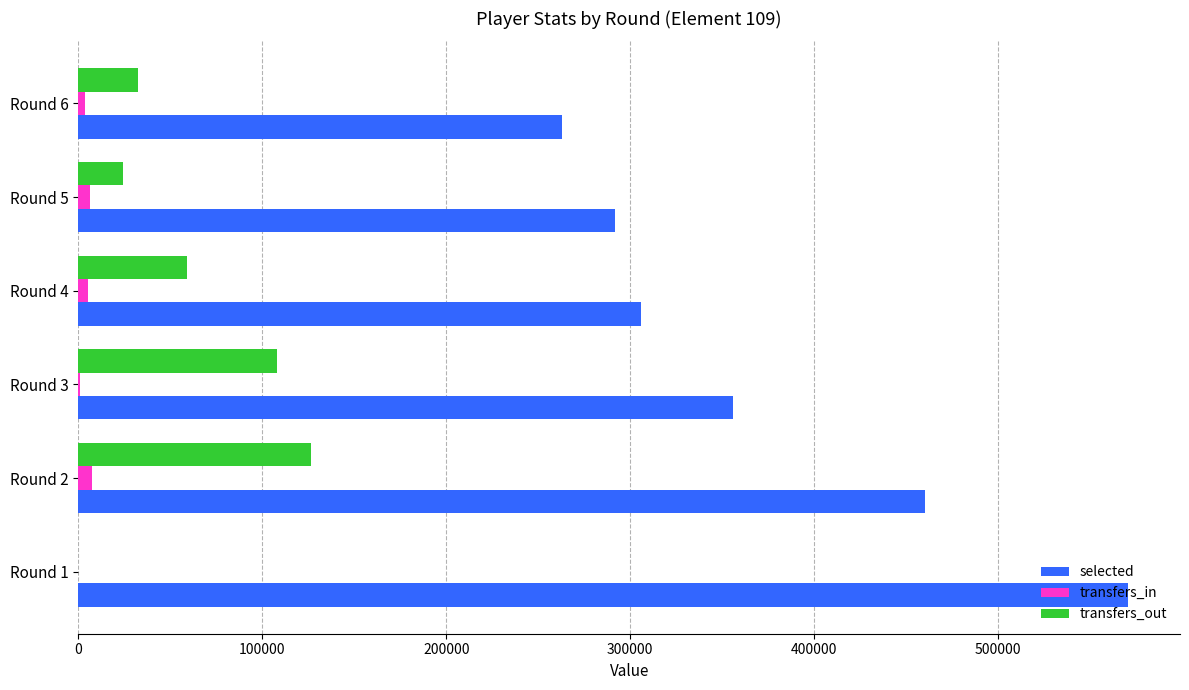

Is the value of transfers_in at Round 5 greater than the value of selected at Round 4?

No